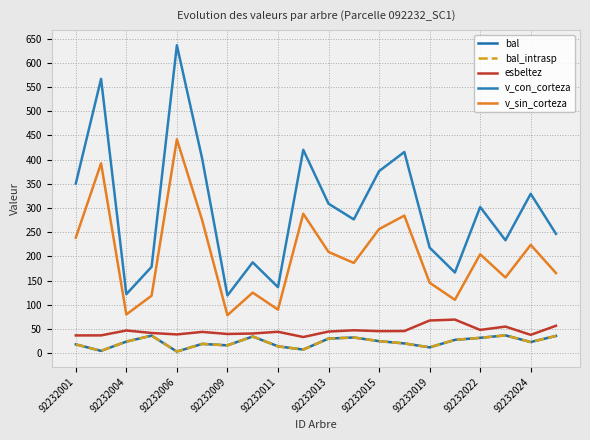

True or false: bal and esbeltez intersect in this chart.

False